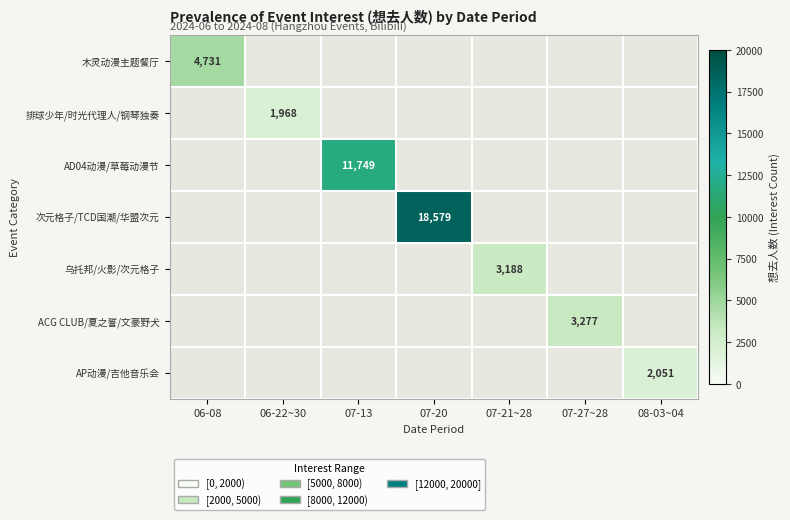

Which category has the lowest value across all series?

06-22~30